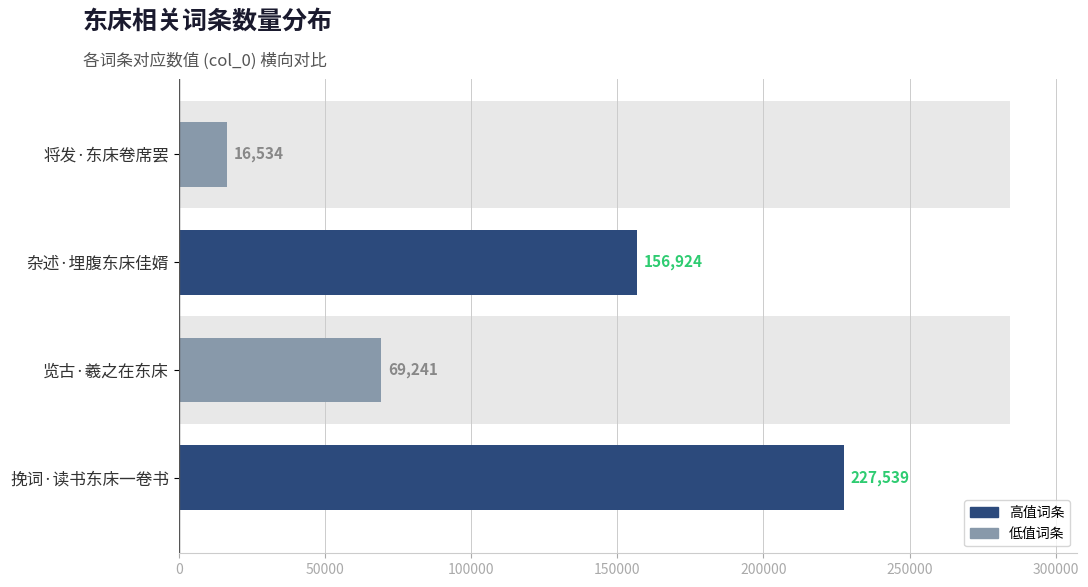

What is the average value?

117560